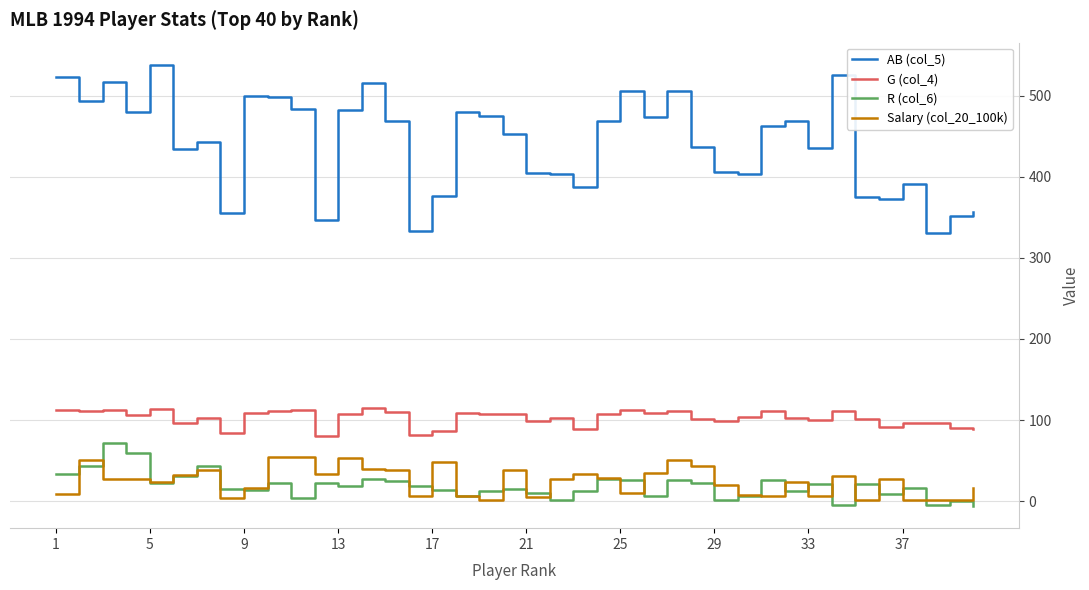

In AB (col_5), how many points are lower than both neighbors (excluding endpoints)?

12